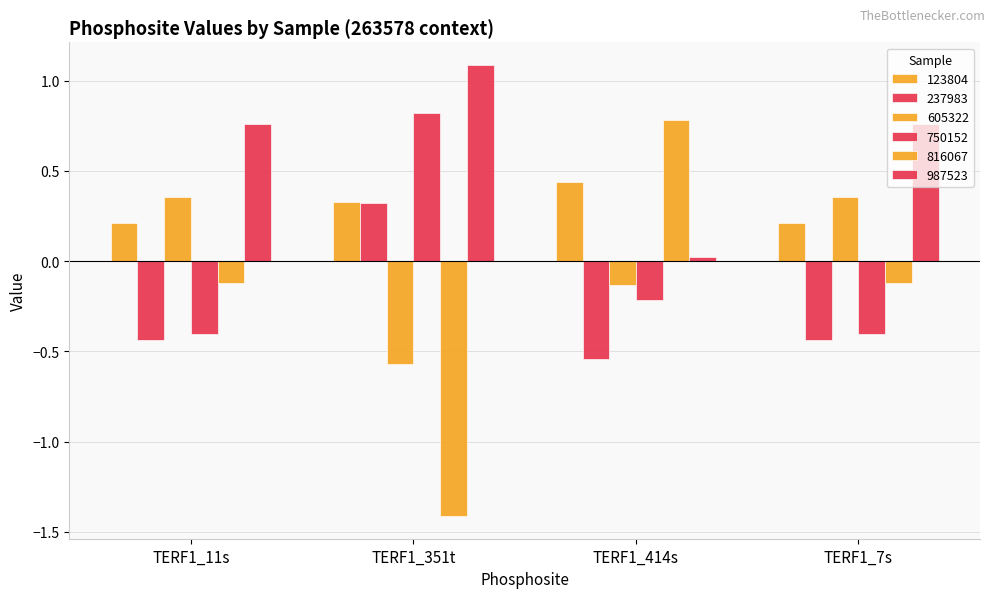

Count the number of categories in the chart.

4